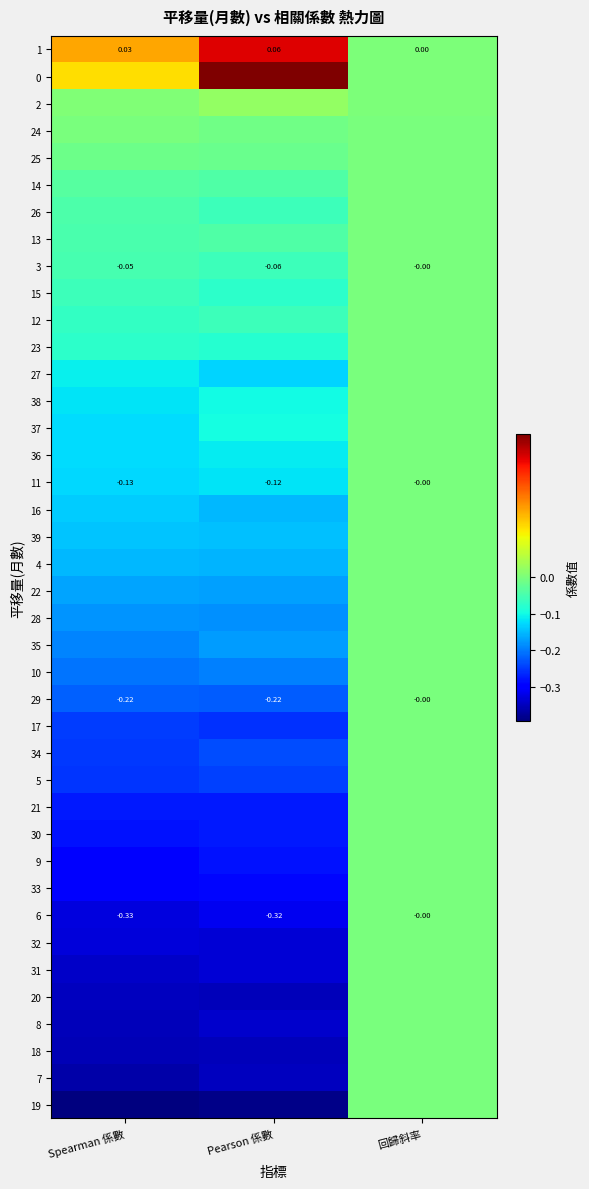

Is the value of 1 at Pearson 係數 greater than the value of 4 at Spearman 係數?

Yes